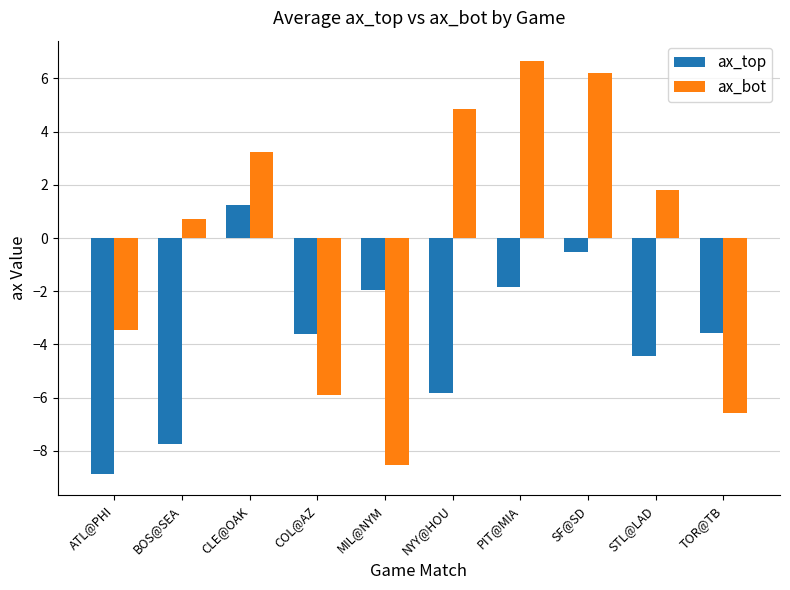

What is the sum of all ax_top values?

-37.1